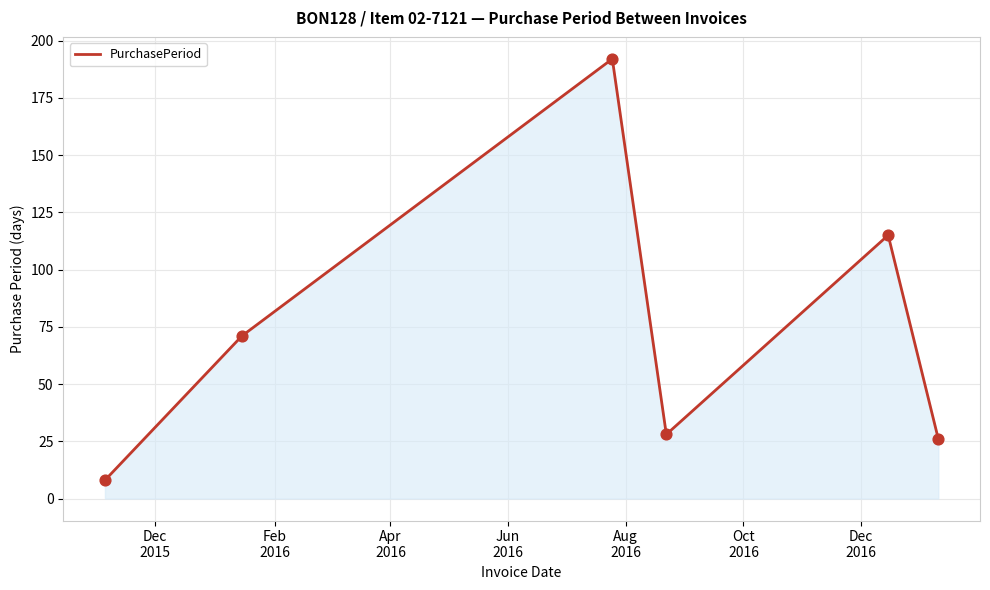

What is the average value?

73